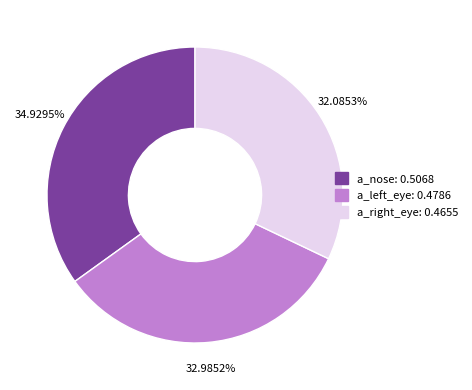

Is there any slice that represents more than half of the pie?

No